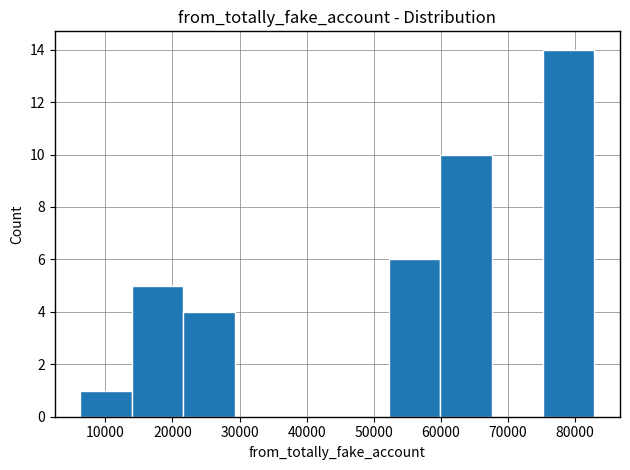

Over which range of the x-axis is the bar tallest?

75000 to 83000